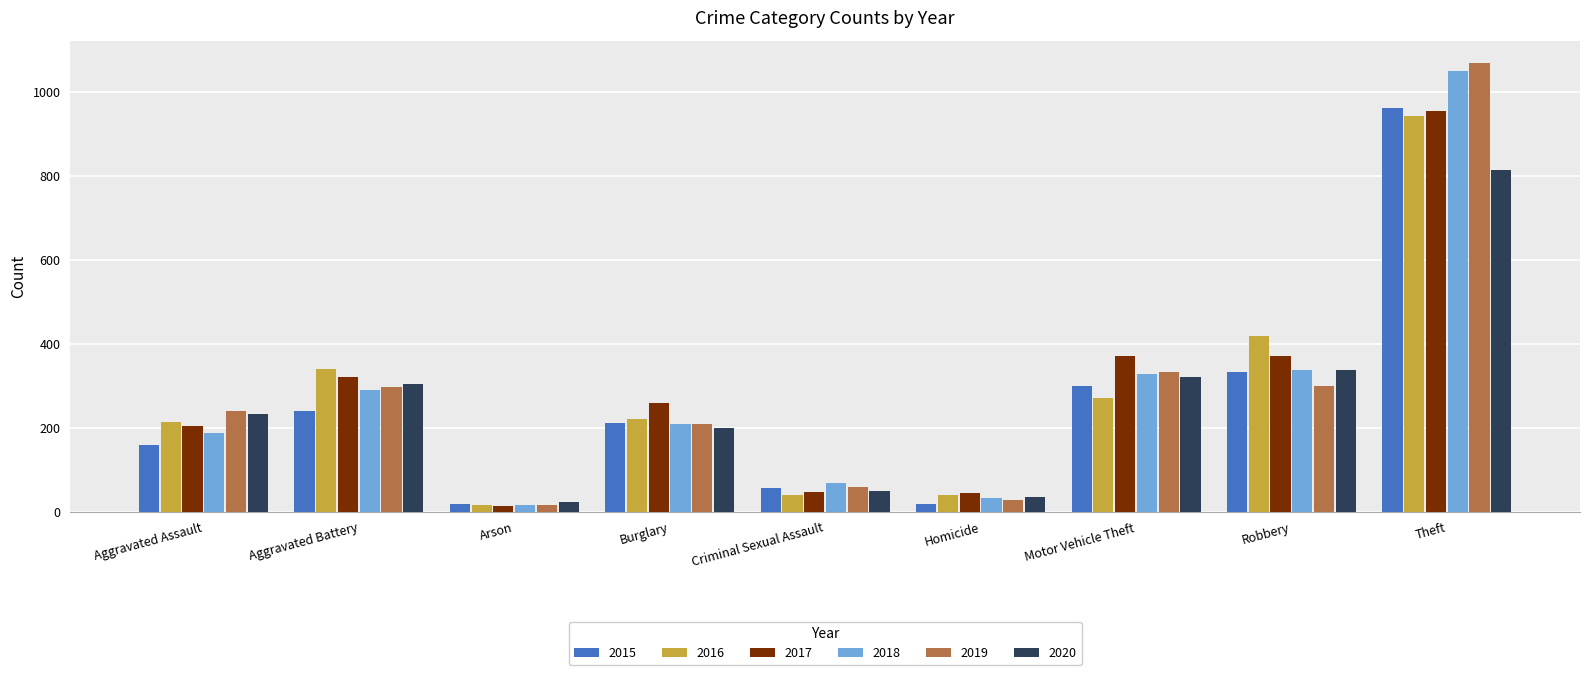

Is the value of 2015 at Motor Vehicle Theft greater than the value of 2017 at Robbery?

No